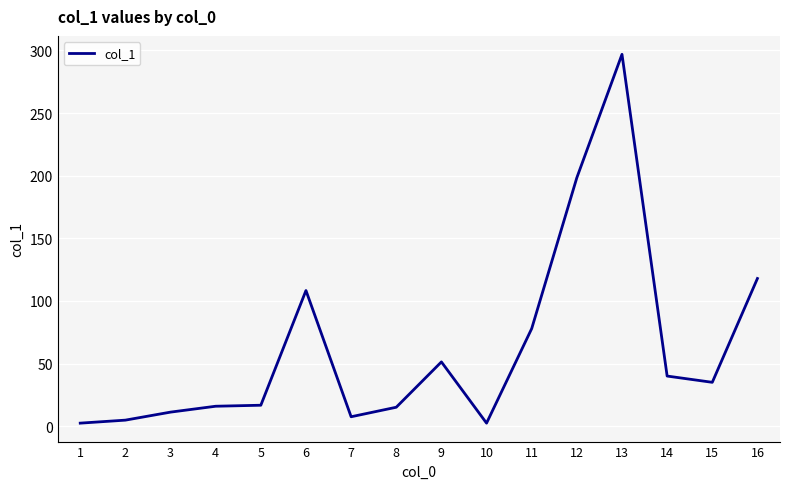

Is it true that the value at 4 is 15.9?

True